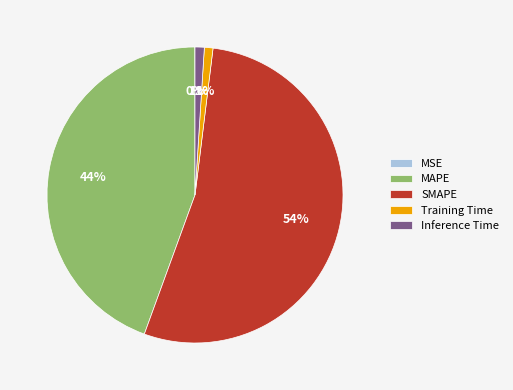

To the nearest percent, what is the average slice percentage?

20%